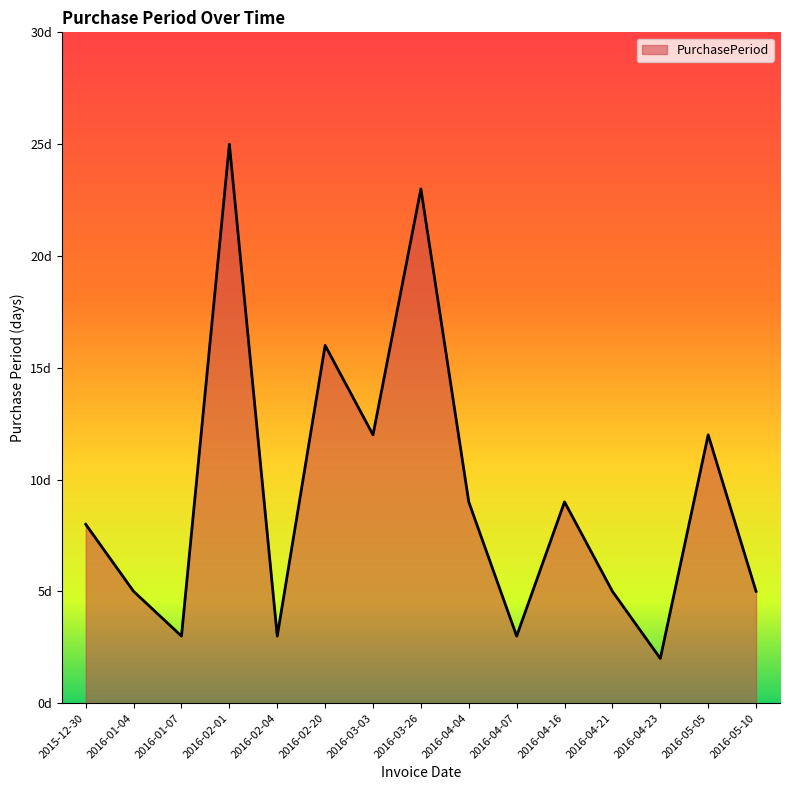

Does the chart have visible grid lines?

No